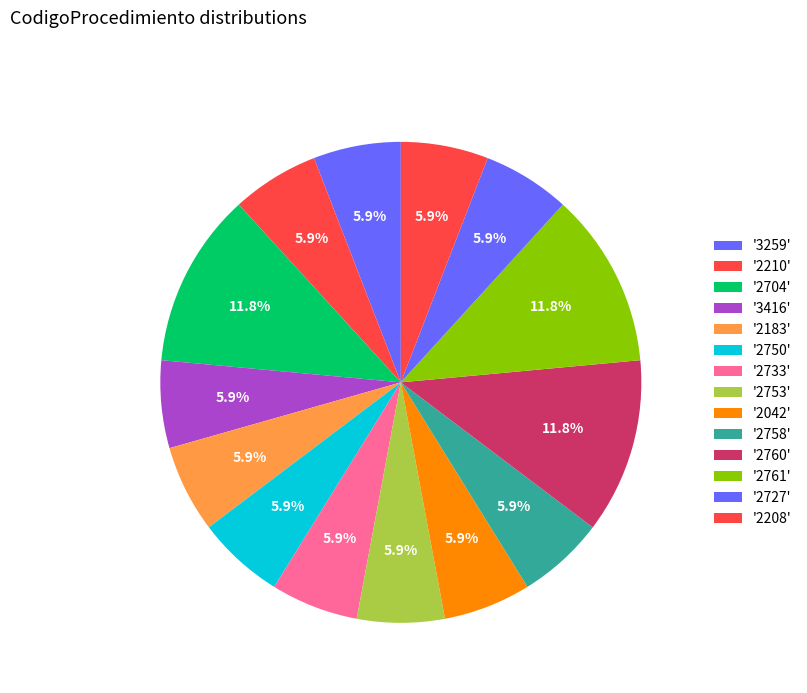

How many segments does this pie chart have?

14